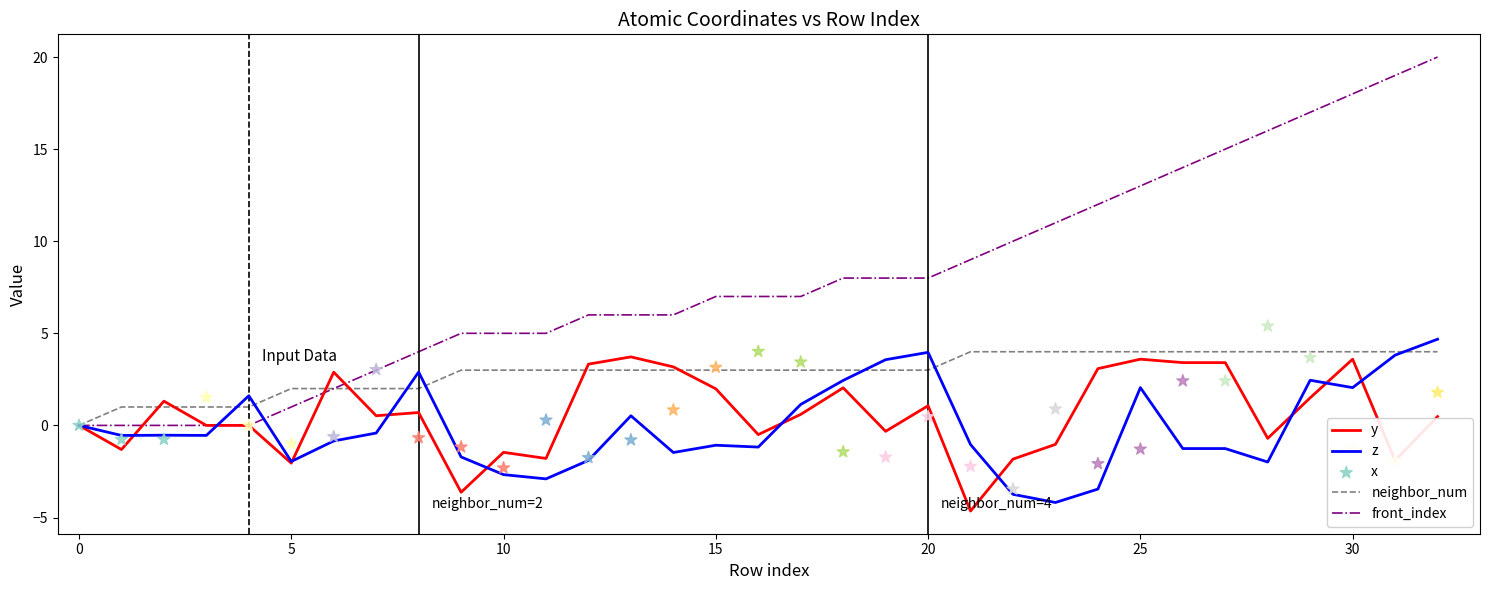

At how many categories does at least one series exceed 8?

12